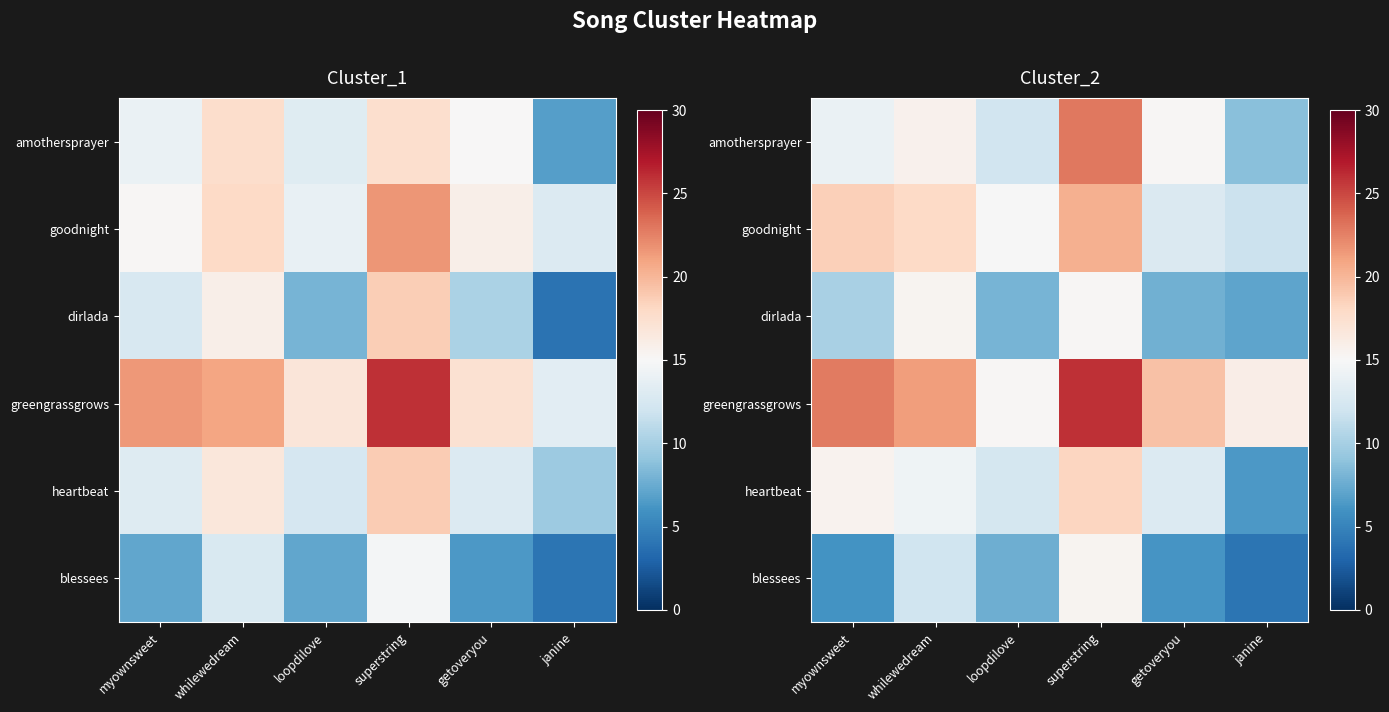

The value of greengrassgrows at loopdilove is 15.1. True or false?

True